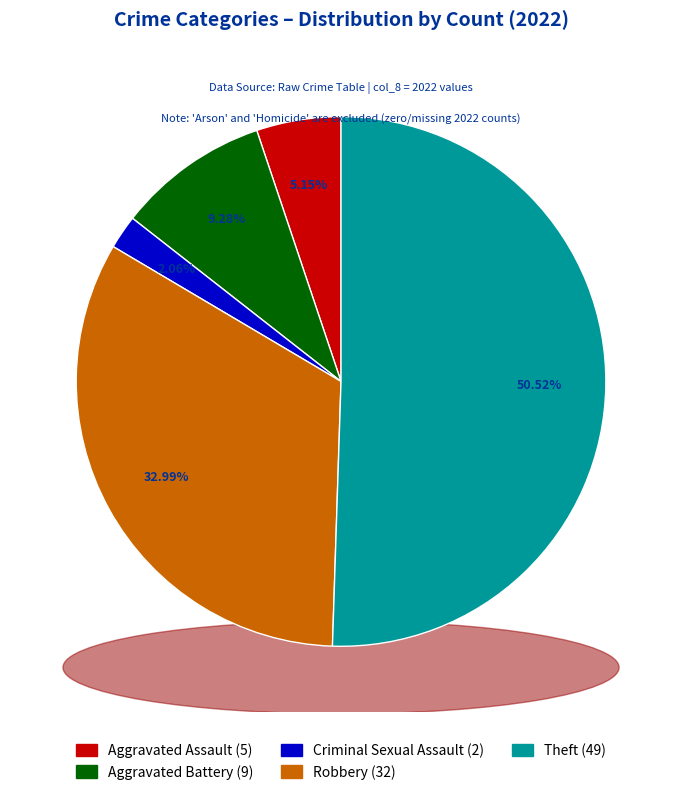

The Arson slice represents 9% of the pie. True or false?

False